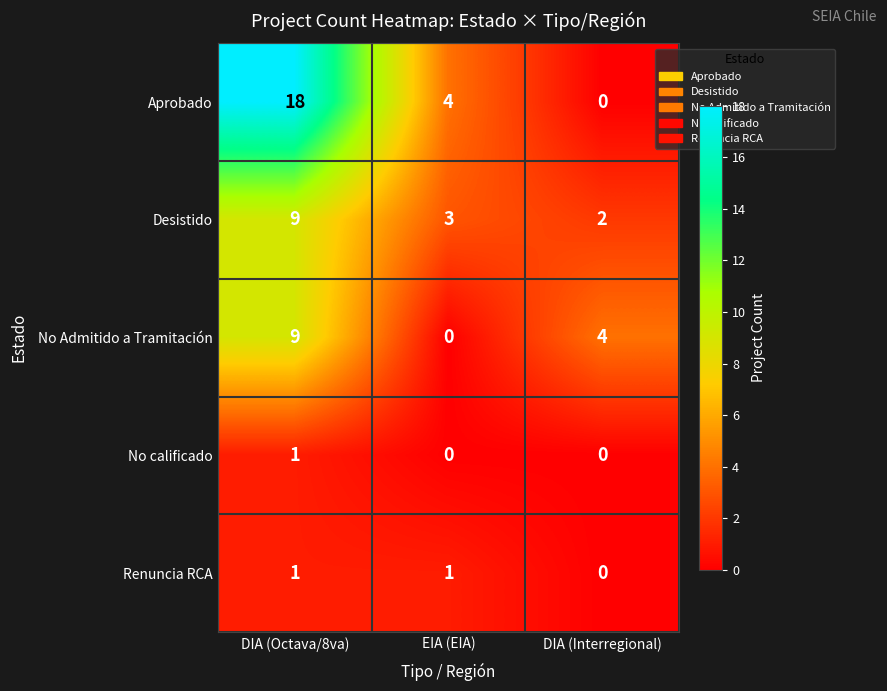

At which category does the chart reach its peak across all series?

DIA (Octava/8va)